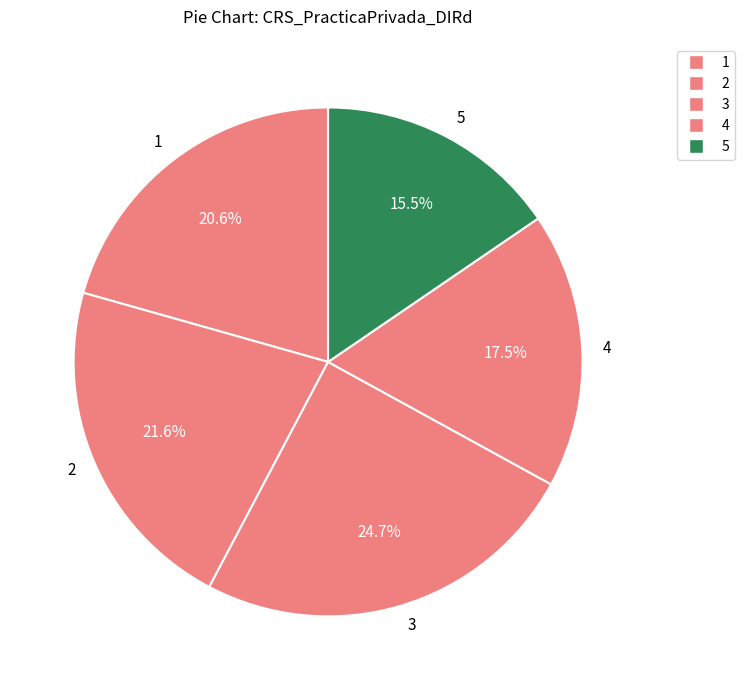

How many segments does this pie chart have?

5